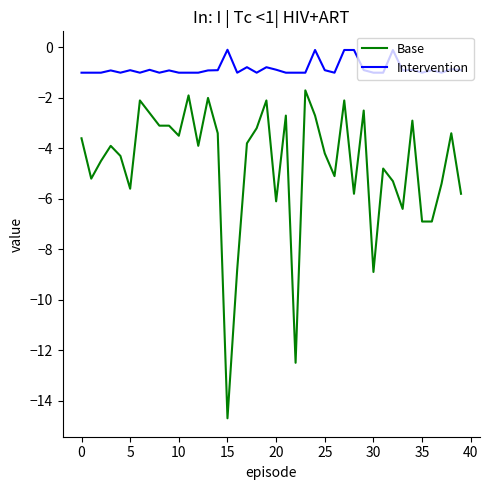

What is the maximum value shown in the chart?

-0.1